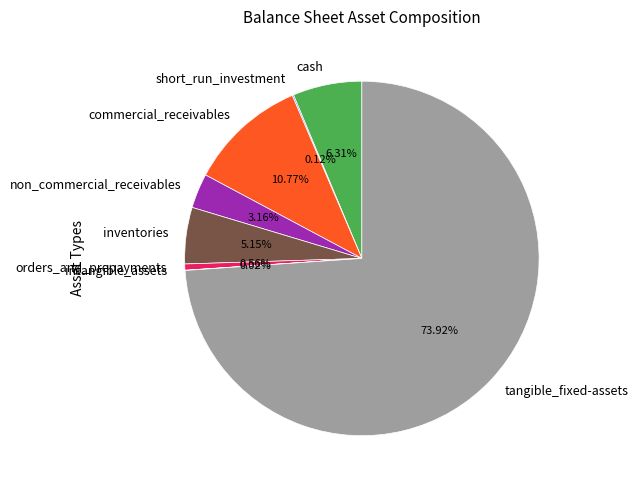

What percentage is the cash slice, to the nearest percent?

6%